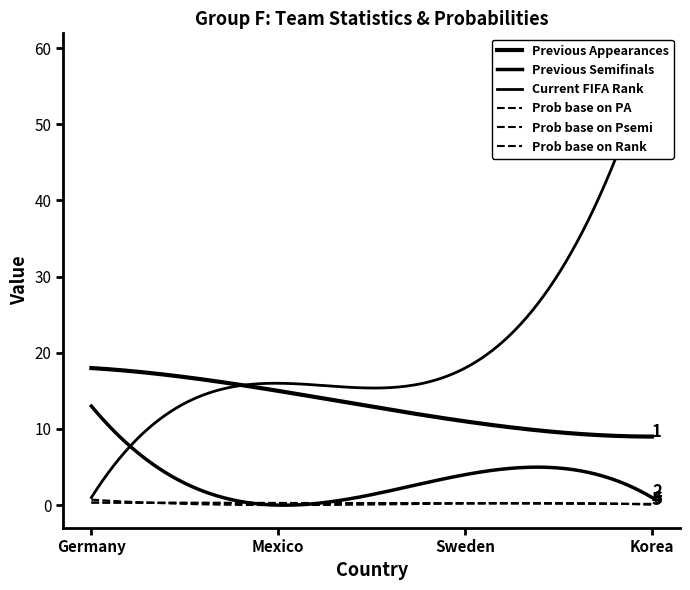

How many series are shown in this chart?

6